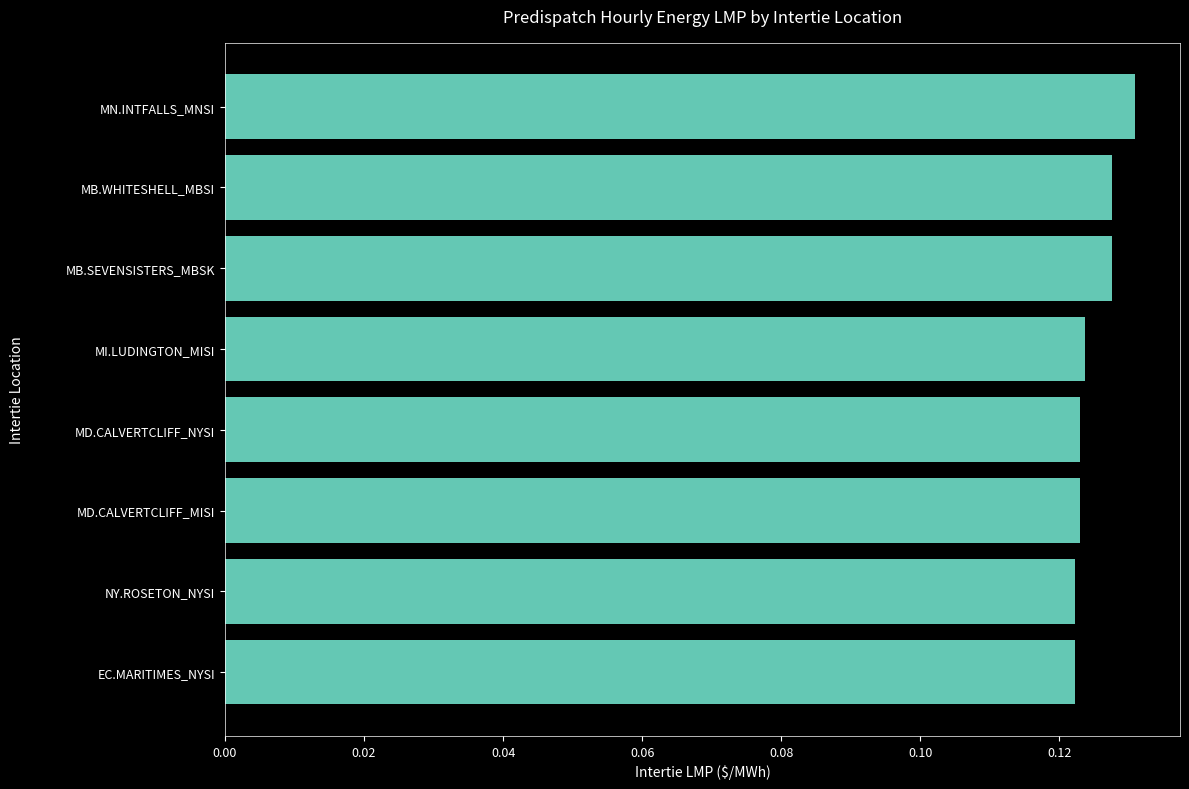

Does the chart contain stacked bars?

No